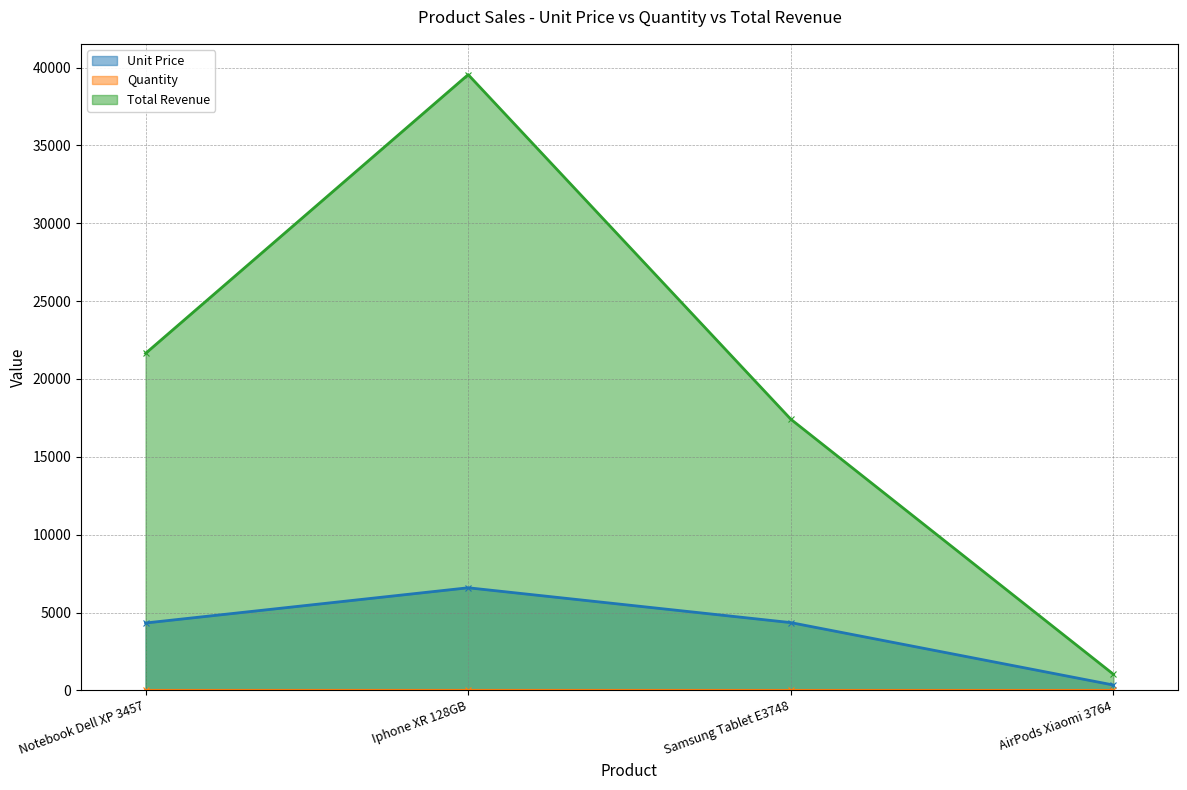

The Unit Price series shows 345.3 at AirPods Xiaomi 3764. True or false?

True